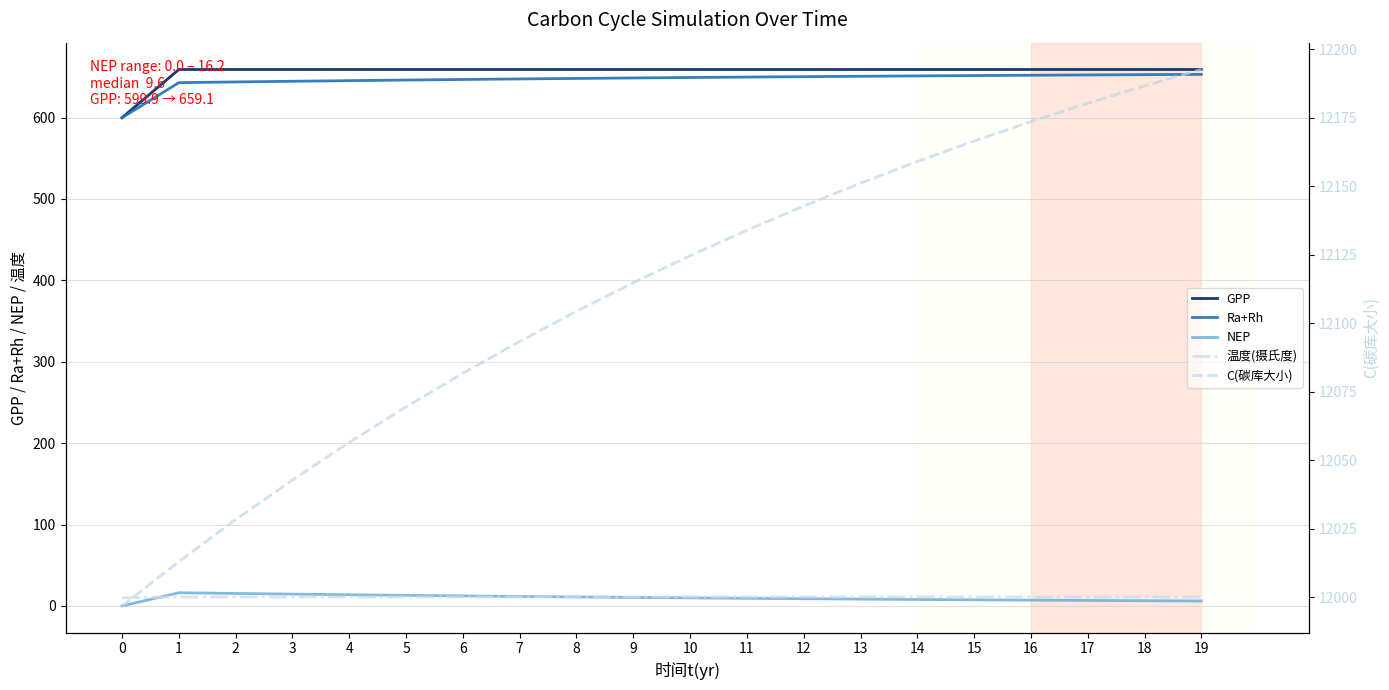

What is the value of the GPP point at the 5th from the left?

659.1